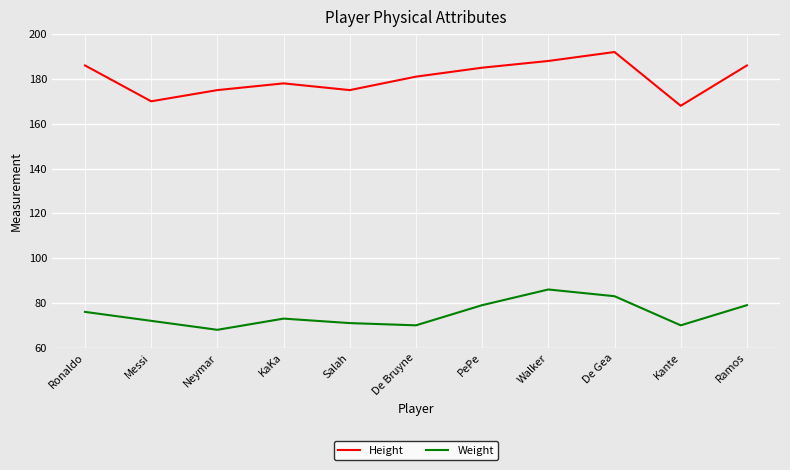

How many interior local peaks does the Weight series have?

2